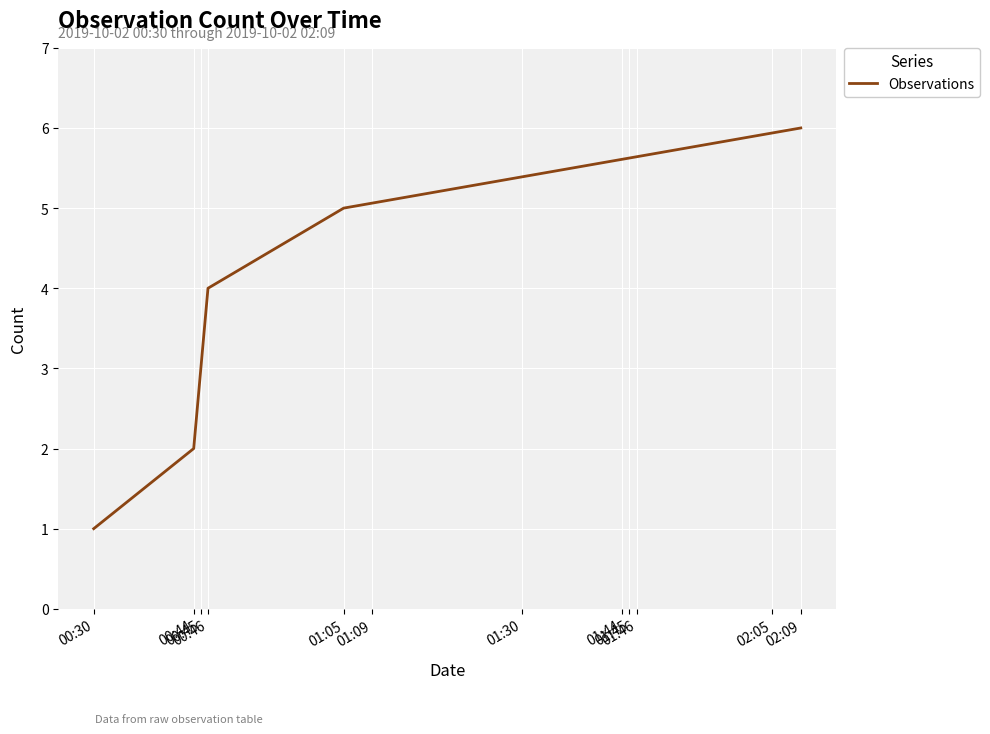

What is the difference between the maximum and minimum values?

5